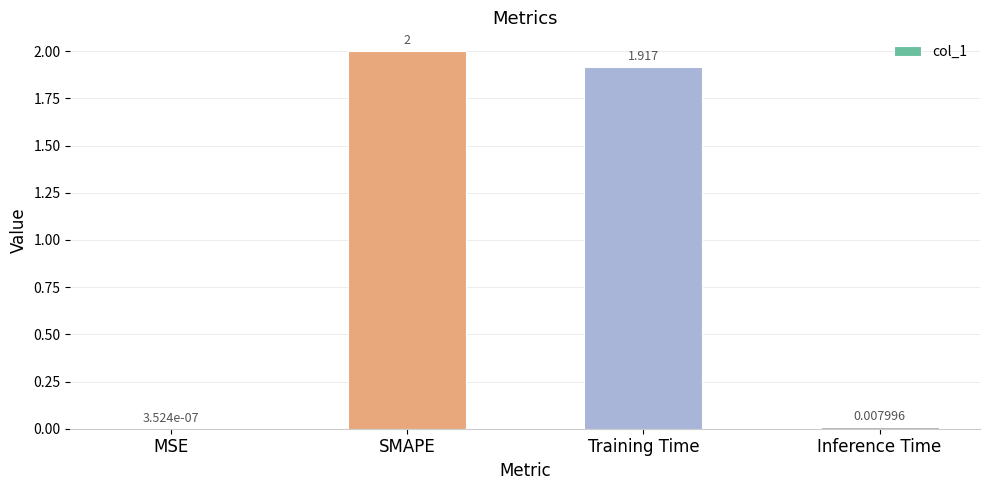

Which label corresponds to the largest value in the chart?

SMAPE